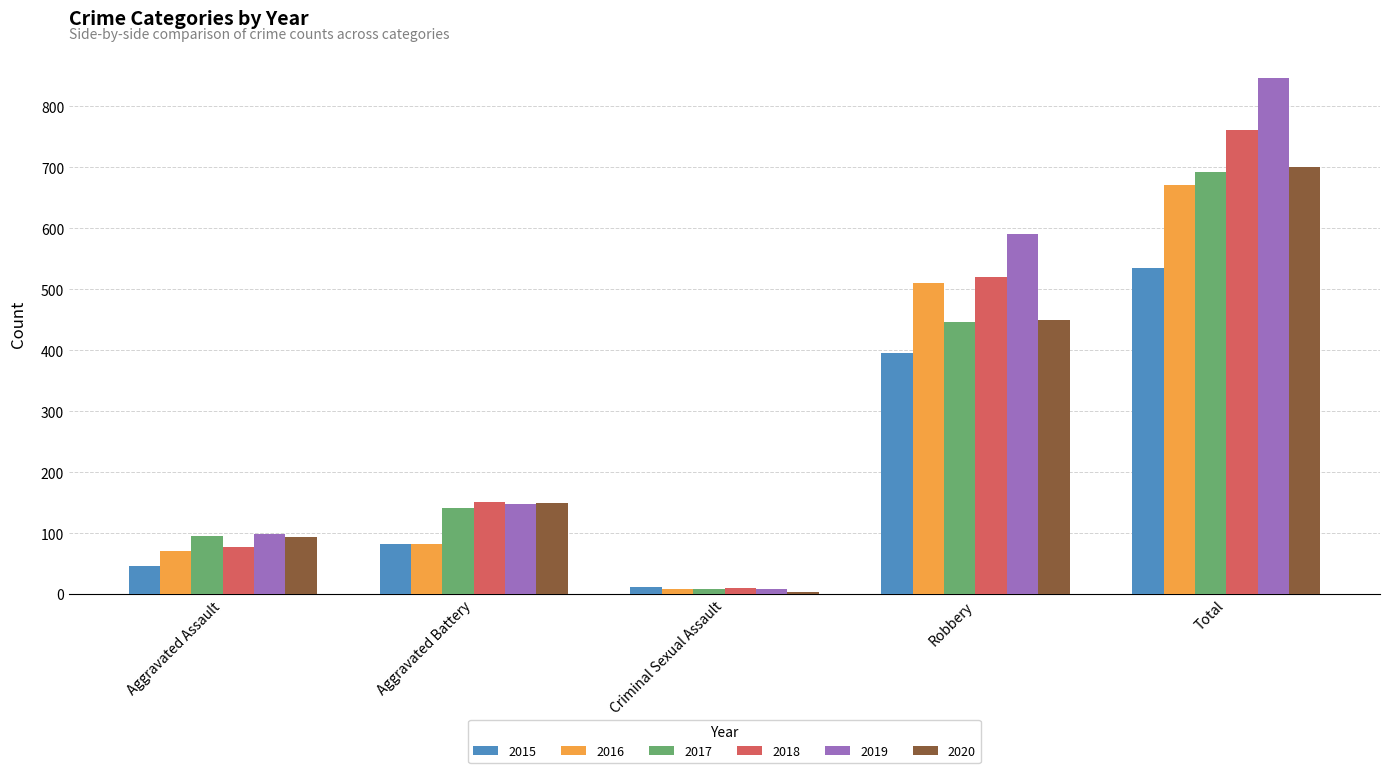

What position from the left is Total?

5